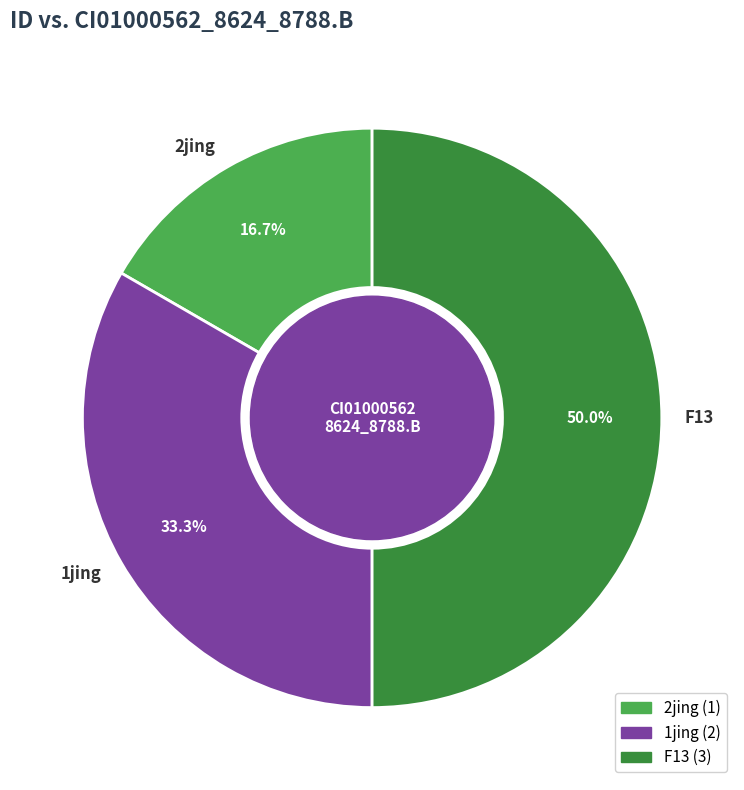

Is 2jing the majority of the pie?

No